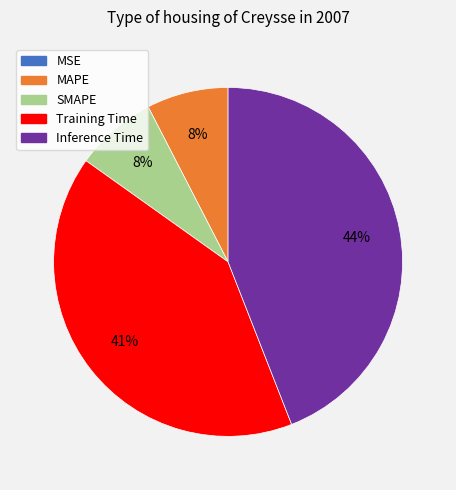

To the nearest percent, what percentage of the pie is Training Time?

41%